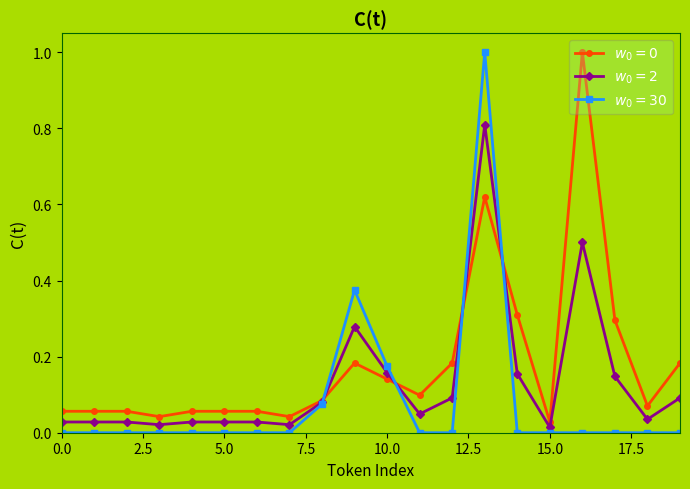

What is the greatest value displayed?

1.0